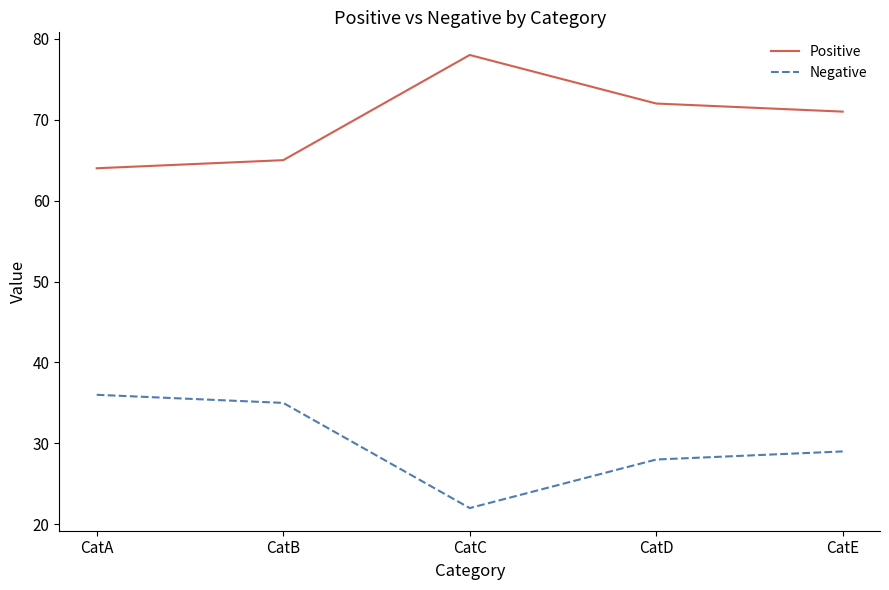

Which label corresponds to the largest value in the chart?

CatC